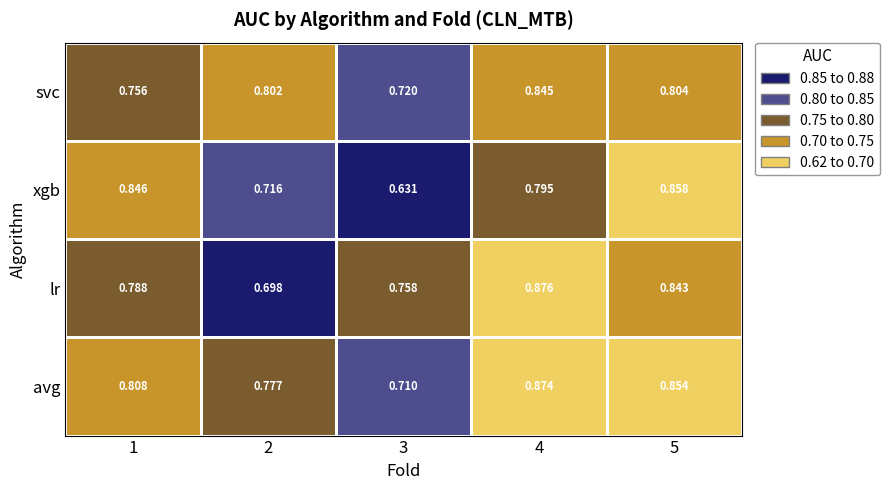

Which series has the largest total across all categories?

avg